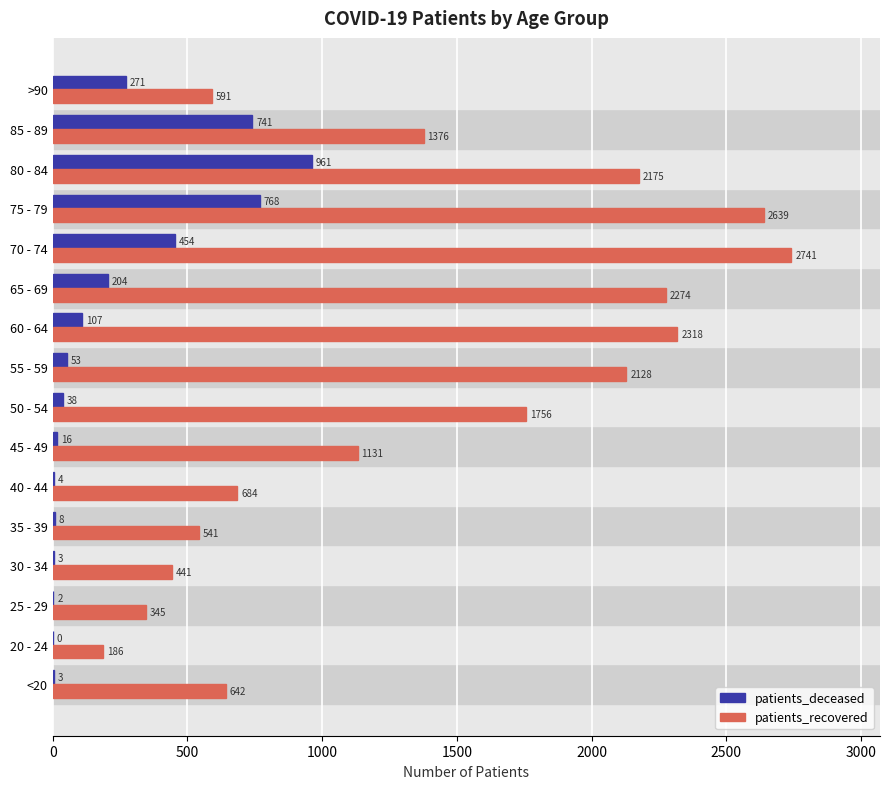

What value does the patients_deceased series have at 75 - 79, to the nearest 50?

750